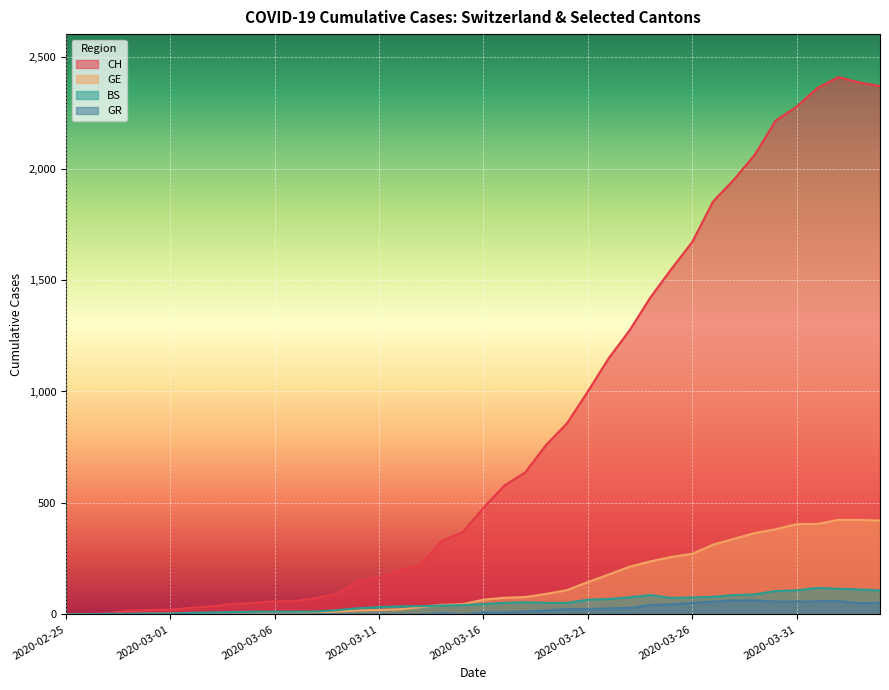

How many lines are shown in the chart?

4